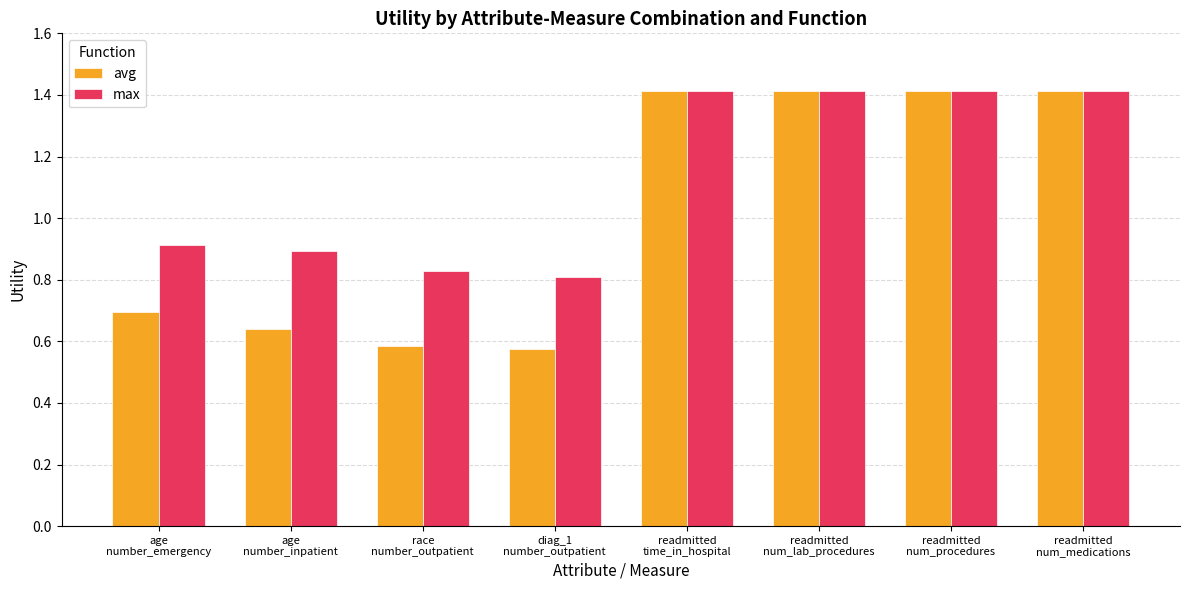

What is the sum of all avg values?

8.2